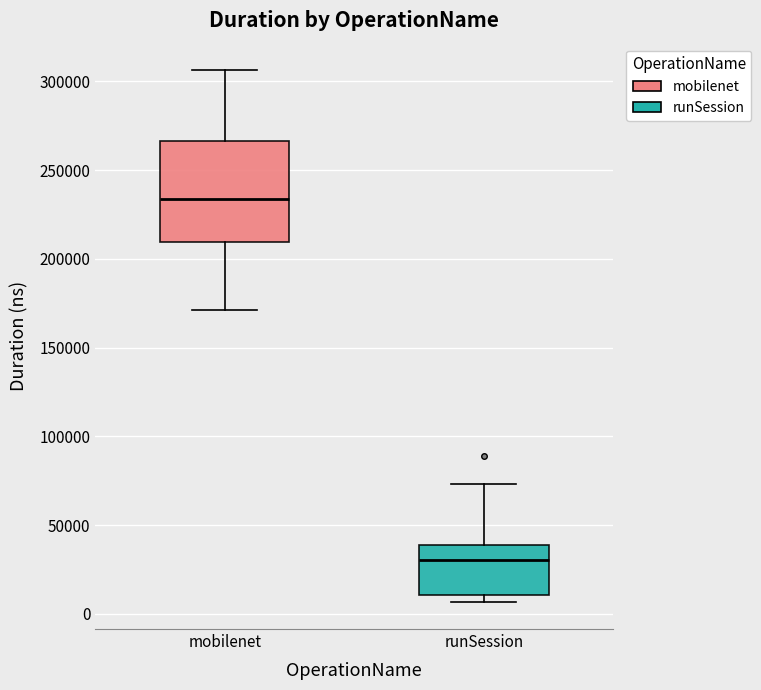

Which box has the lowest median line?

runSession